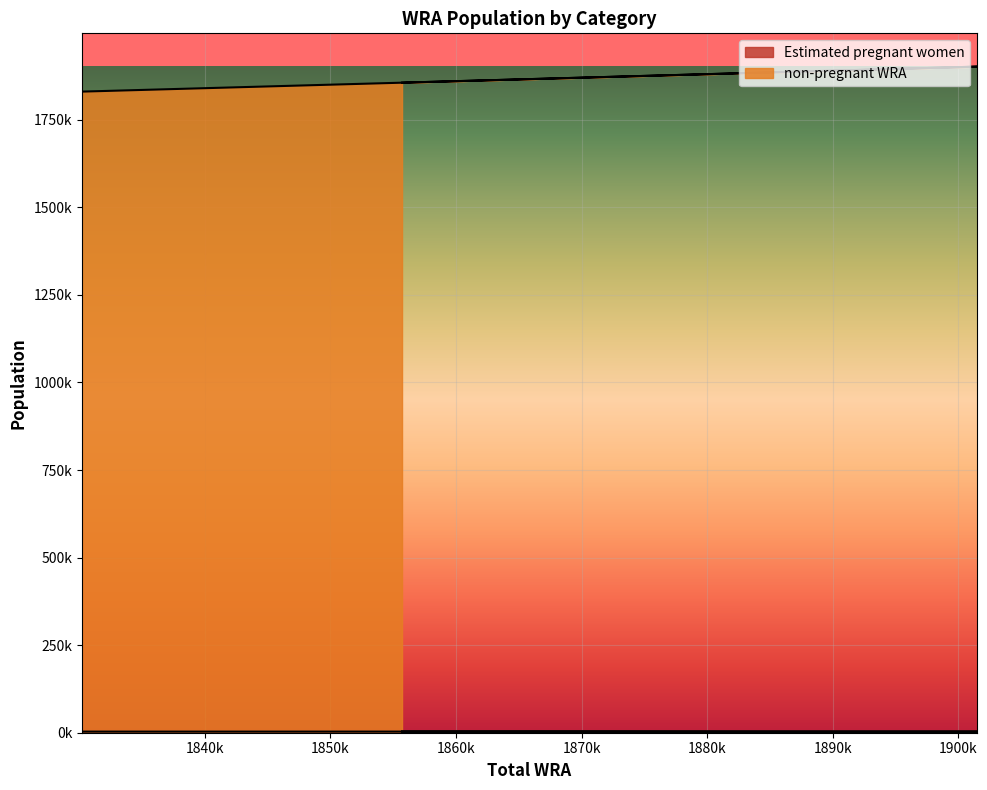

Reading right to left, what are all the values shown in this chart?

Estimated pregnant women: 3211.4	3184.4	3157.3	3130.3	3103.2	3076.2	3052.1	3028.0	3273.0	3232.4	3188.3
non-pregnant WRA: 1855700.0	1872700.0	1886500.0	1895500.0	1901500.0	1901300.0	1896100.0	1885900.0	1871600.0	1853500.0	1830200.0